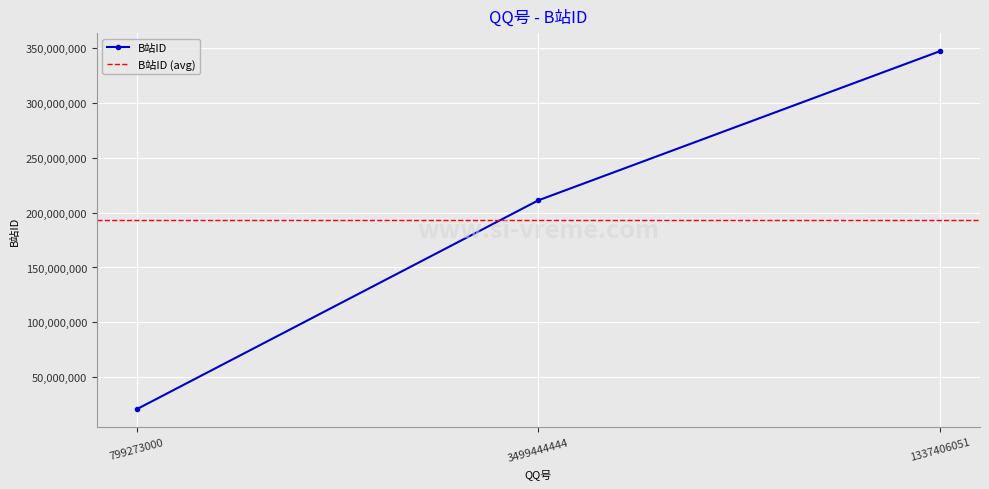

How many data points are less than 211189981?

1